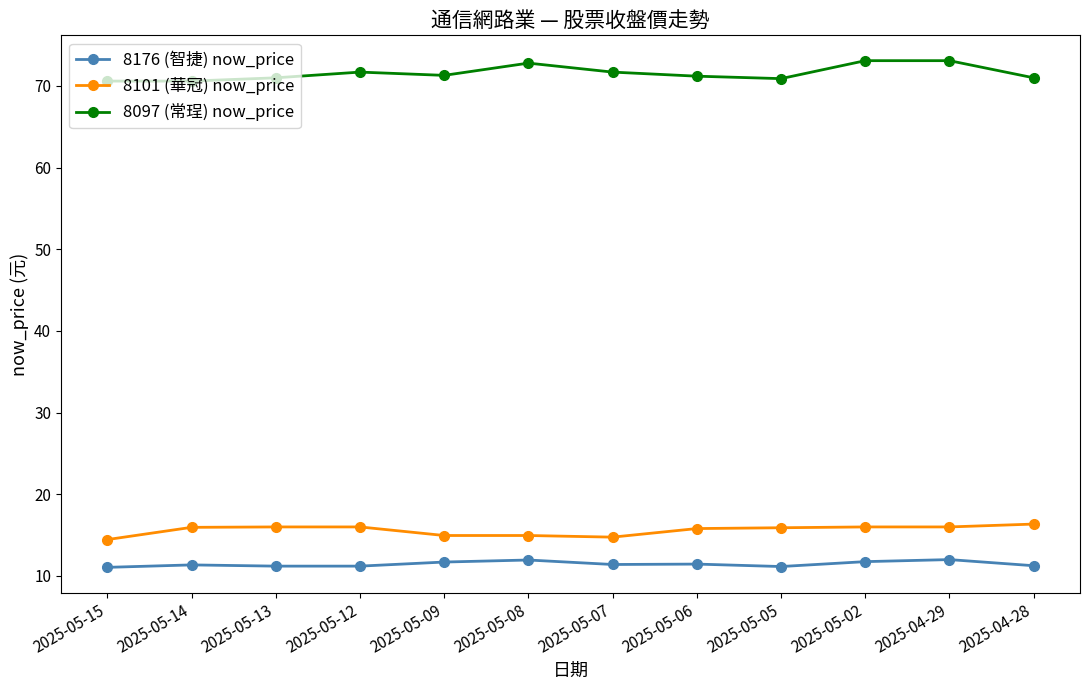

True or false: 8101 (華冠) now_price has a value of 16.4 at 2025-04-28.

True